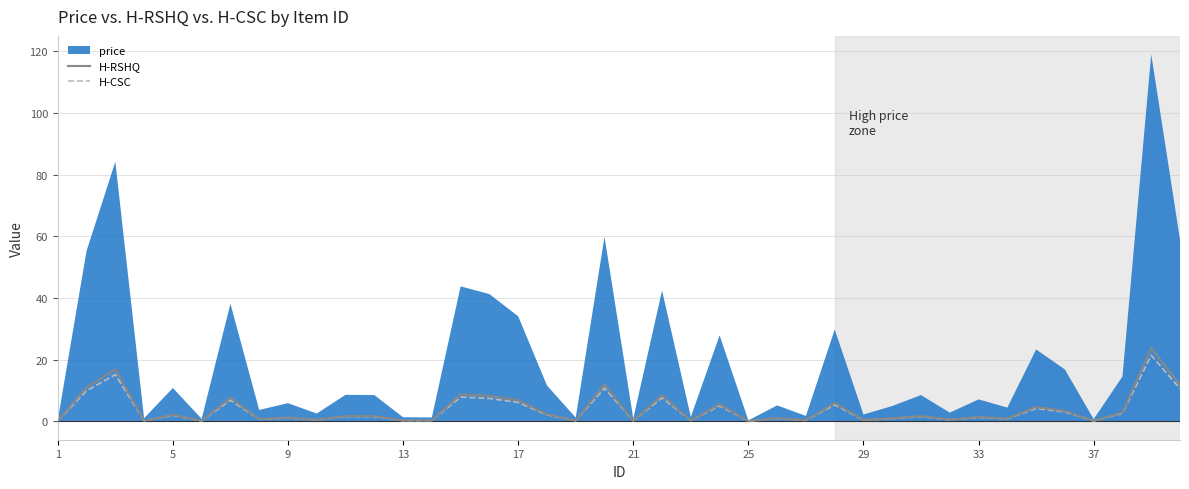

What is the highest value of the H-CSC series?

21.4